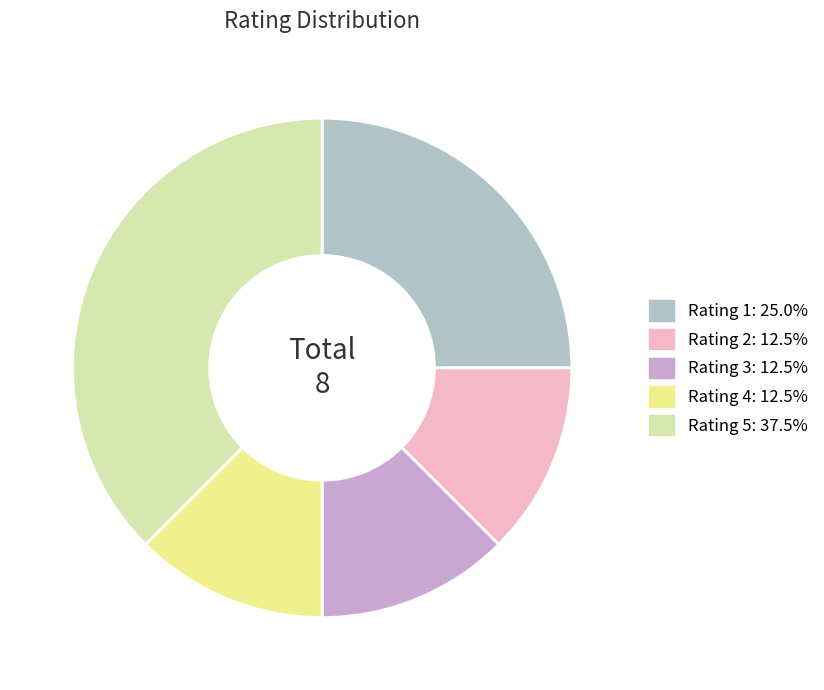

The Rating 2 slice represents 22% of the pie. True or false?

False